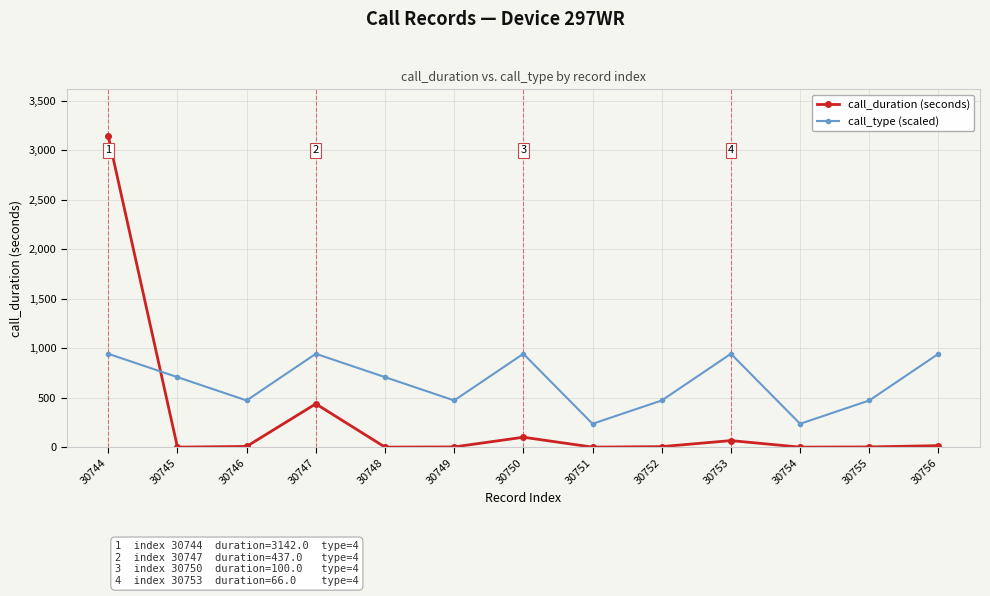

Which series has the largest range (max minus min)?

call_duration (seconds)